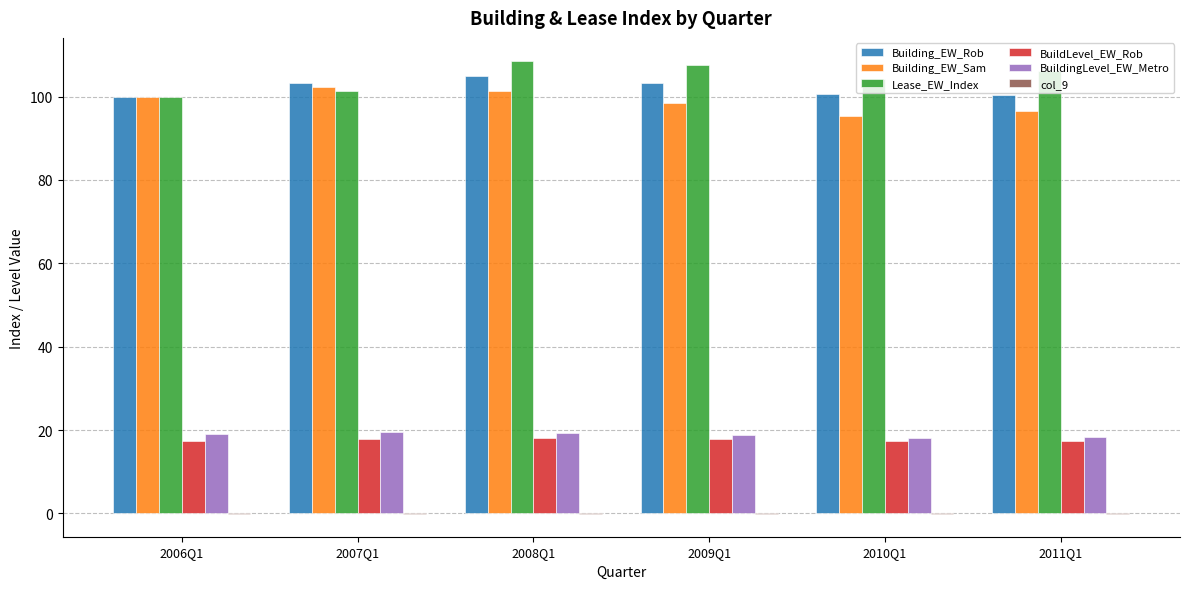

True or false: BuildLevel_EW_Rob has a value of 11.6 at 2007Q1.

False